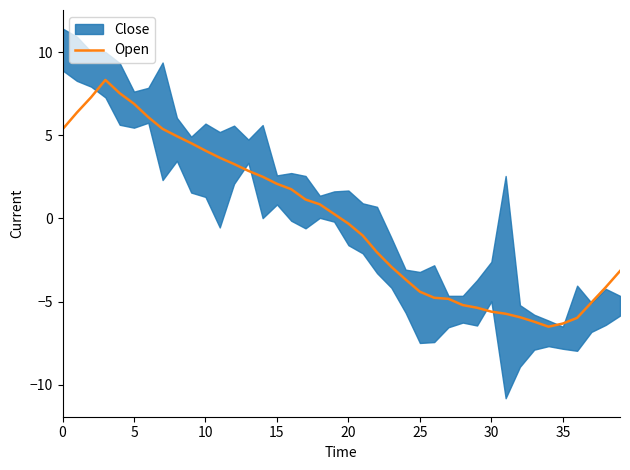

The Open series shows 4.1 at 10. True or false?

True